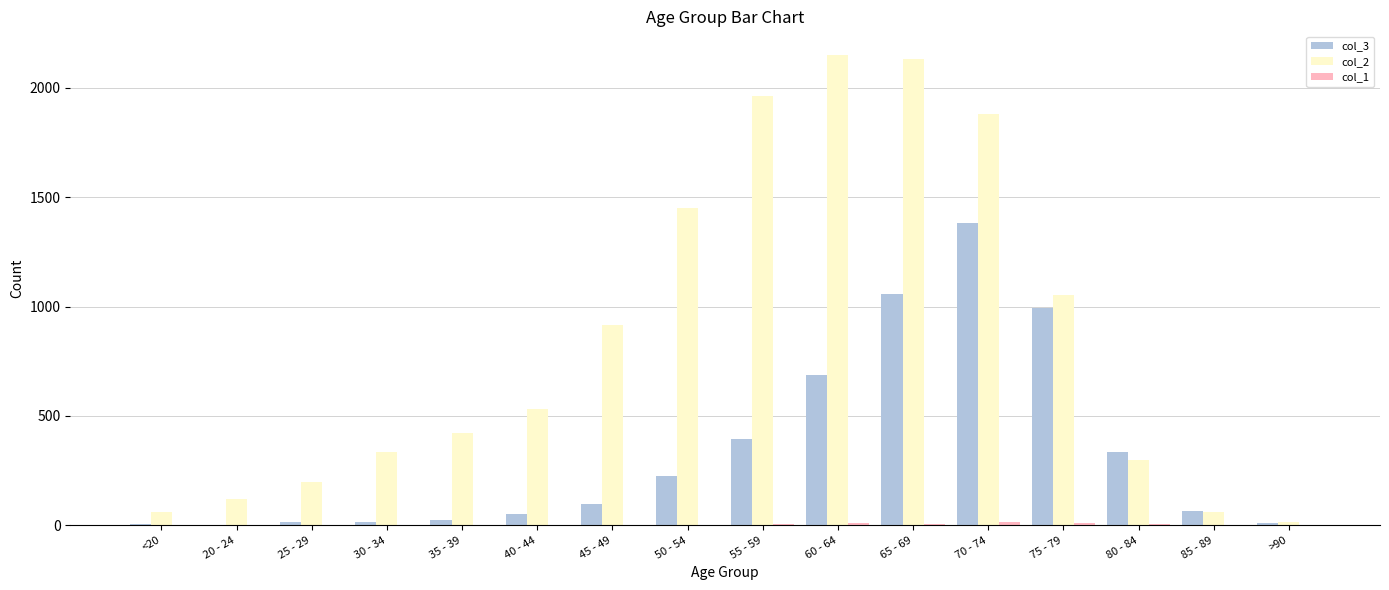

The col_2 series shows 441 at 30 - 34. True or false?

False